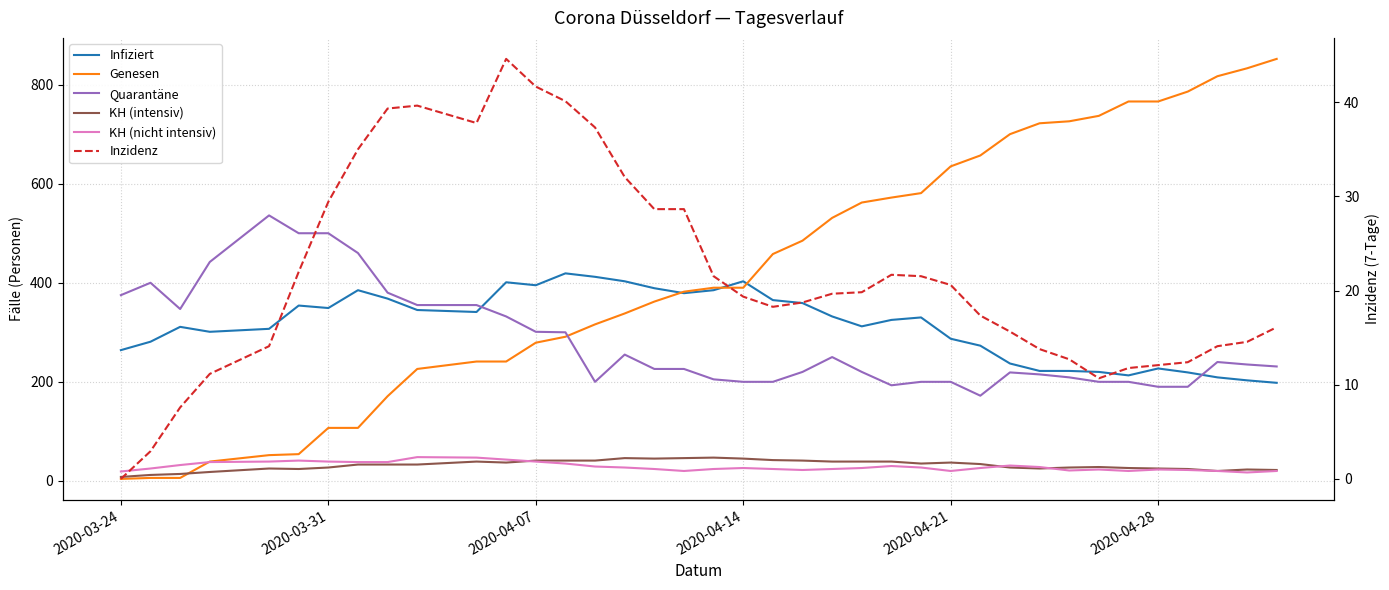

How many interior local peaks does the KH (intensiv) series have?

7